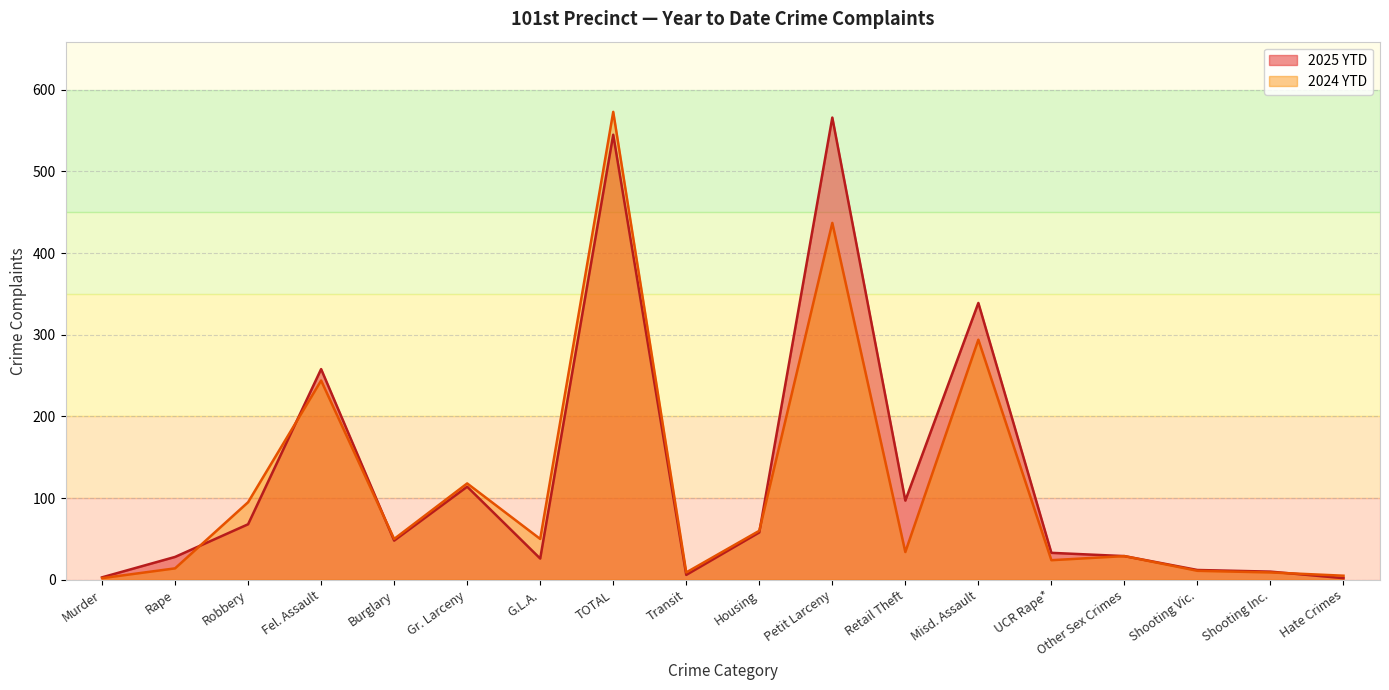

At which category is the sum across all series the highest?

TOTAL